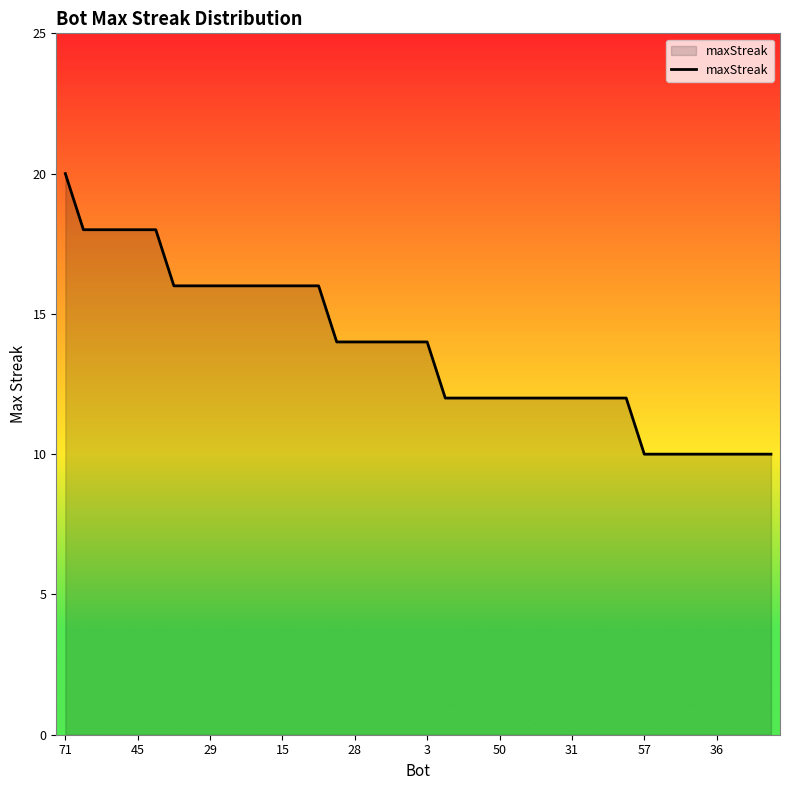

What is the smallest value displayed?

10